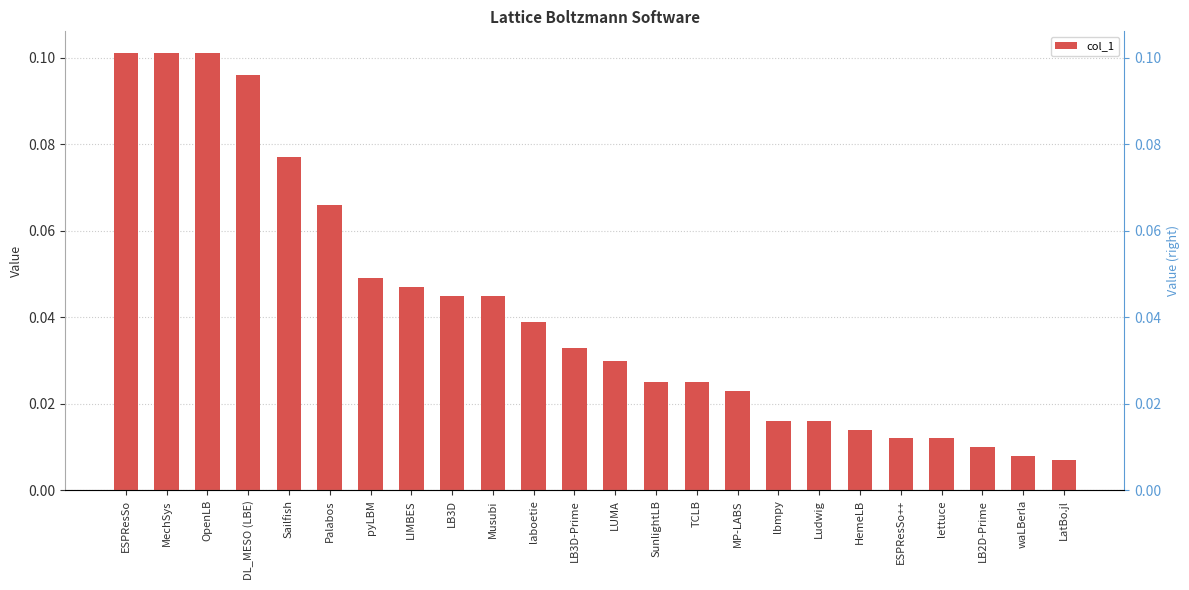

The value at MechSys is 0.1. True or false?

False